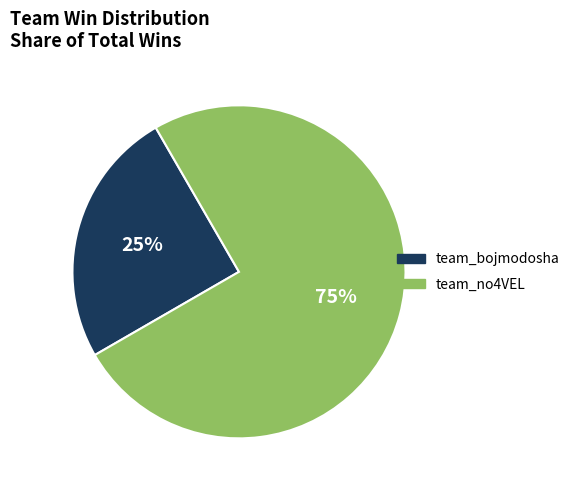

True or false: team_bojmodosha accounts for 25% of the total.

True